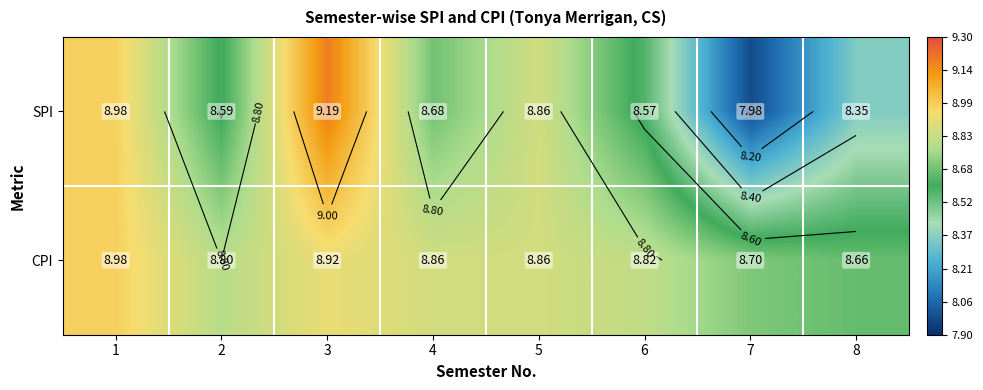

Which category has the highest value in the CPI series?

1